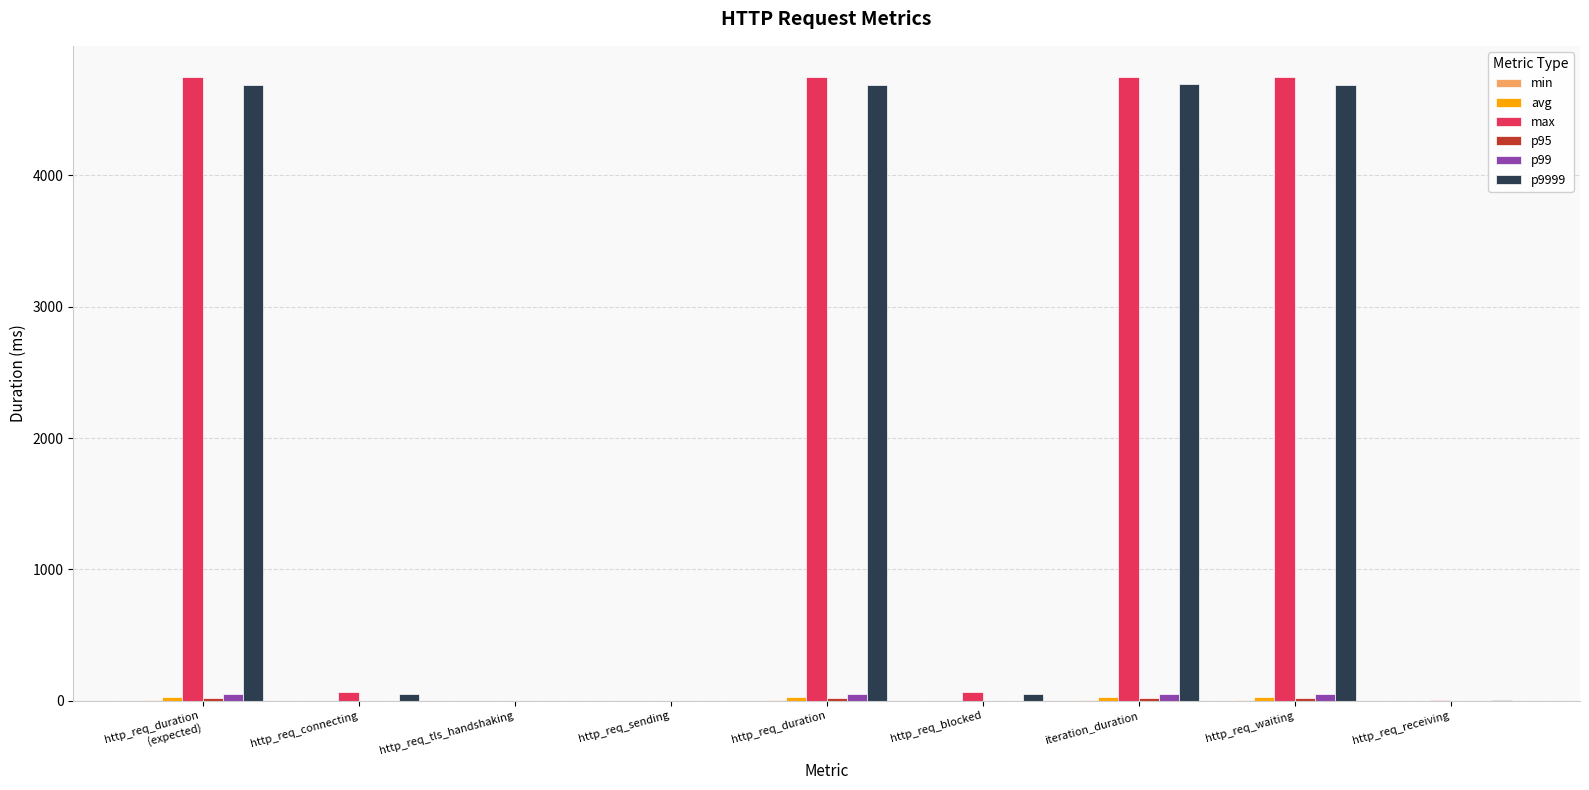

Reading right to left, transcribe all the data shown in this chart.

min: 0.0	3.6	3.9	0.0	3.7	0.0	0.0	0.0	3.7
avg: 0.1	30.8	31.3	0.1	30.9	0.0	0.0	0.0	30.9
max: 2.5	4745.0	4748.6	65.8	4745.1	1.8	0.0	65.7	4745.1
p95: 0.2	18.6	19.1	0.0	18.7	0.1	0.0	0.0	18.7
p99: 0.4	51.6	52.0	0.1	51.7	0.1	0.0	0.0	51.7
p9999: 2.2	4688.5	4691.9	50.3	4688.6	0.9	0.0	50.3	4688.6